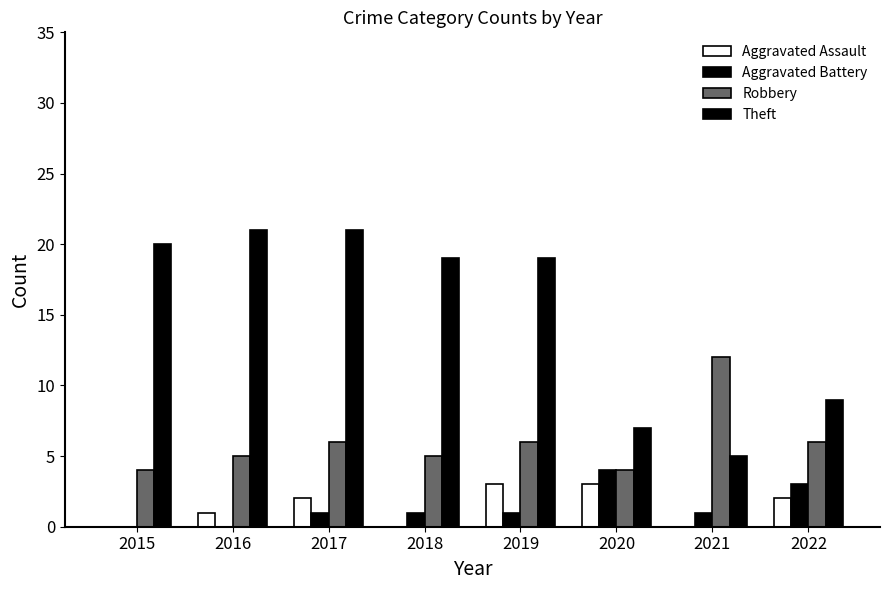

Are the bars horizontal?

No